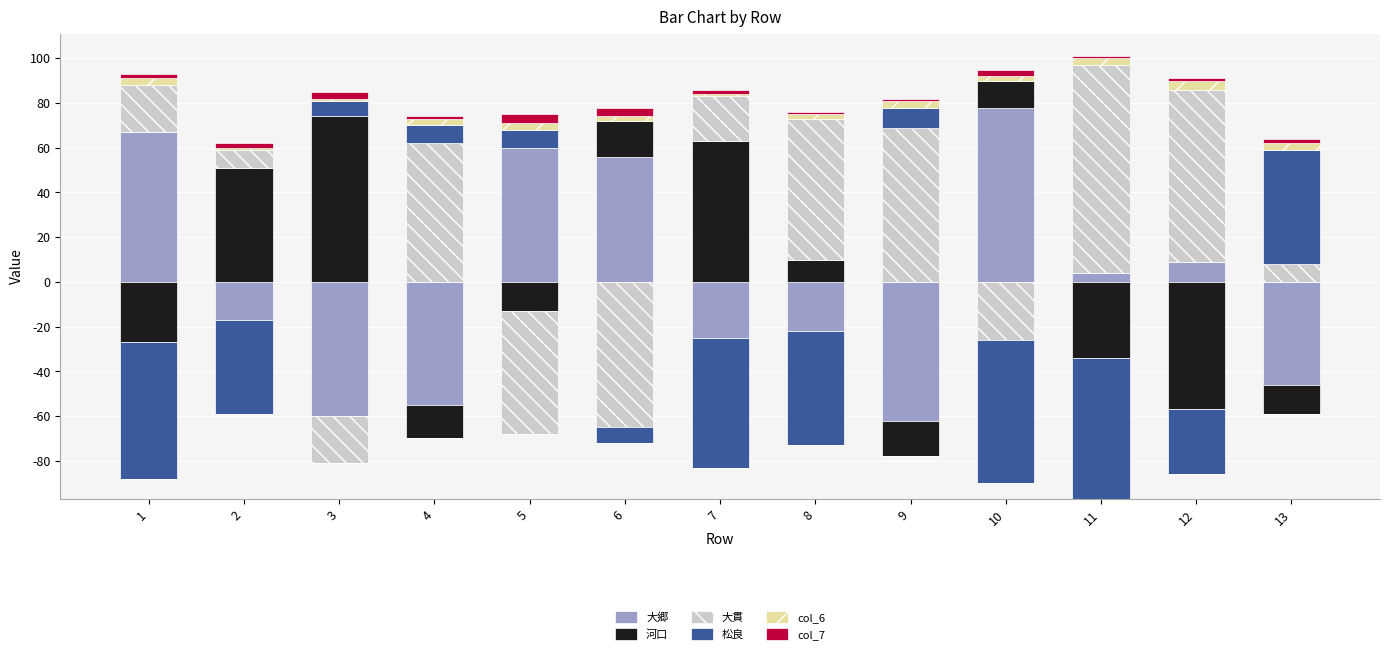

How many categories are shown in the chart?

13